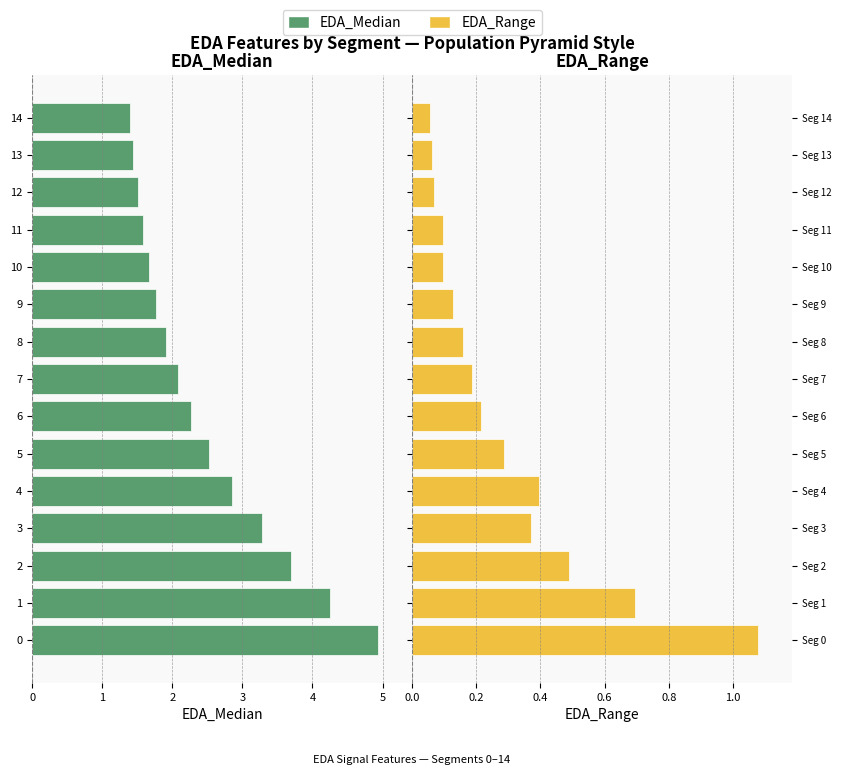

What is the average value of the EDA_Range series?

0.3